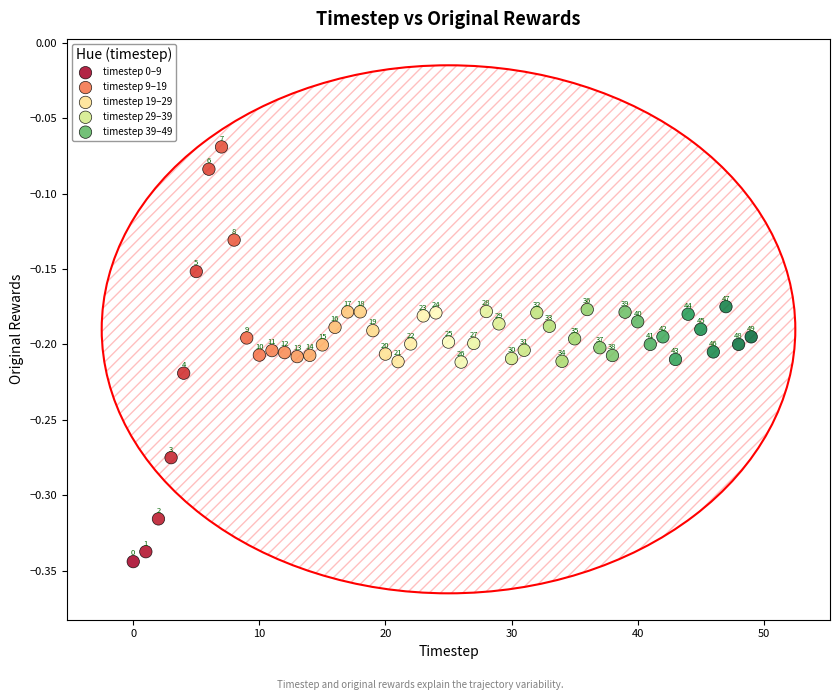

Which series contains the highest Y value?

timestep 0–9